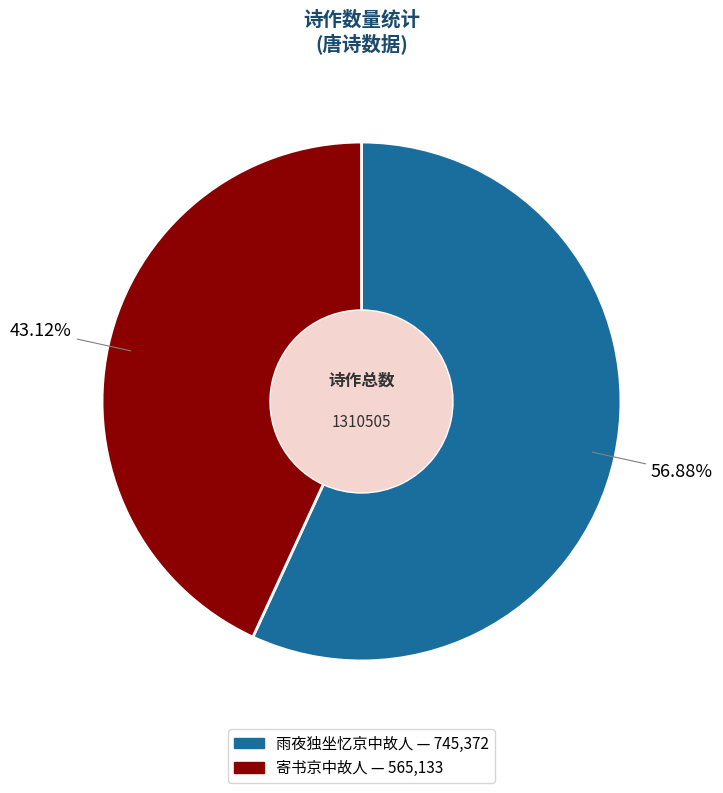

To the nearest percent, what percentage of the pie is 寄书京中故人?

43%